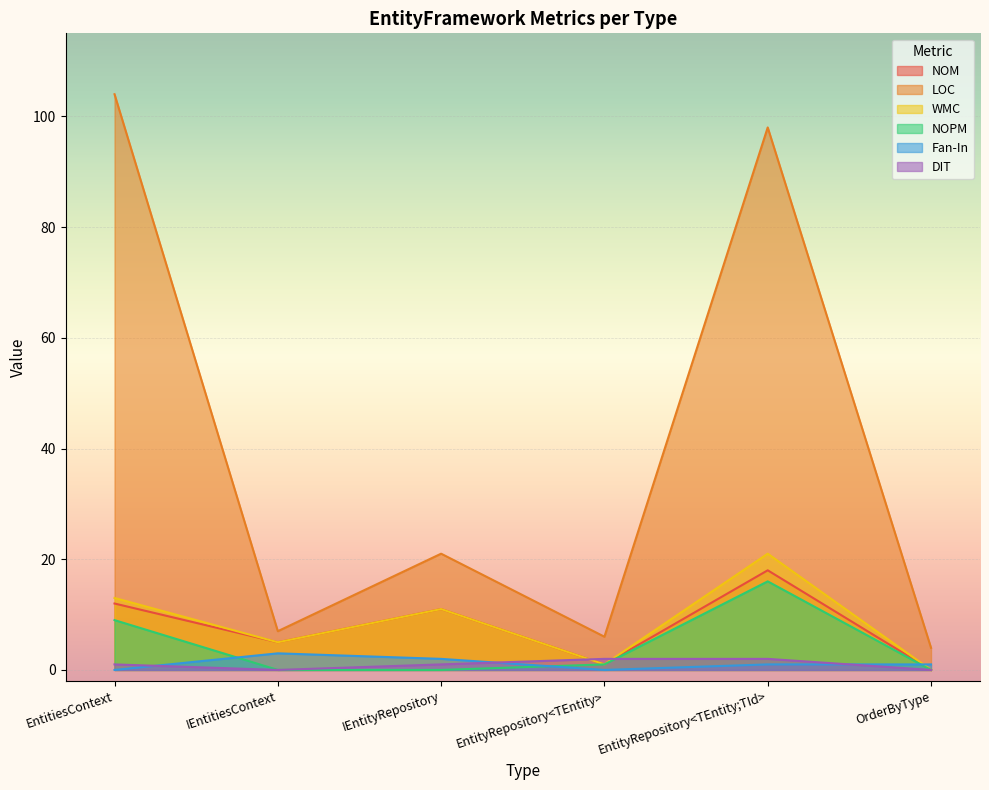

True or false: NOM has a value of 11 at EntityRepository<TEntity;TId>.

False